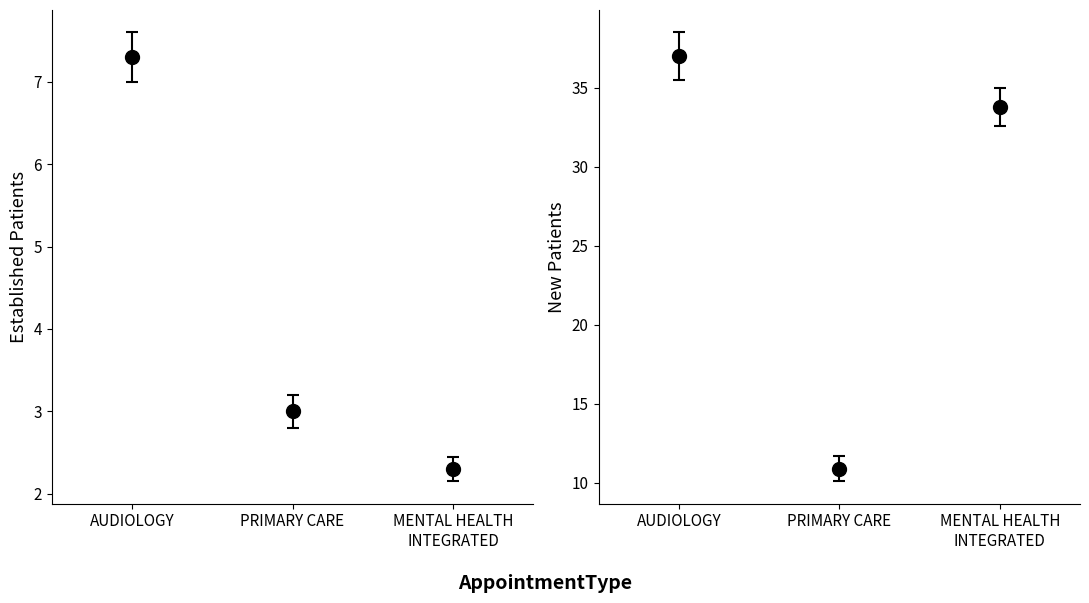

What is the difference between the highest and lowest values at MENTAL HEALTH INTEGRATED?

31.5